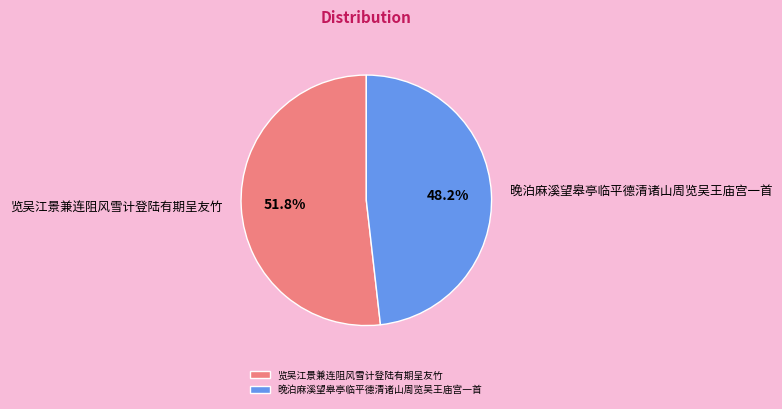

What percentage is the 晚泊麻溪望皋亭临平德清诸山周览吴王庙宫一首 slice, to the nearest percent?

48%